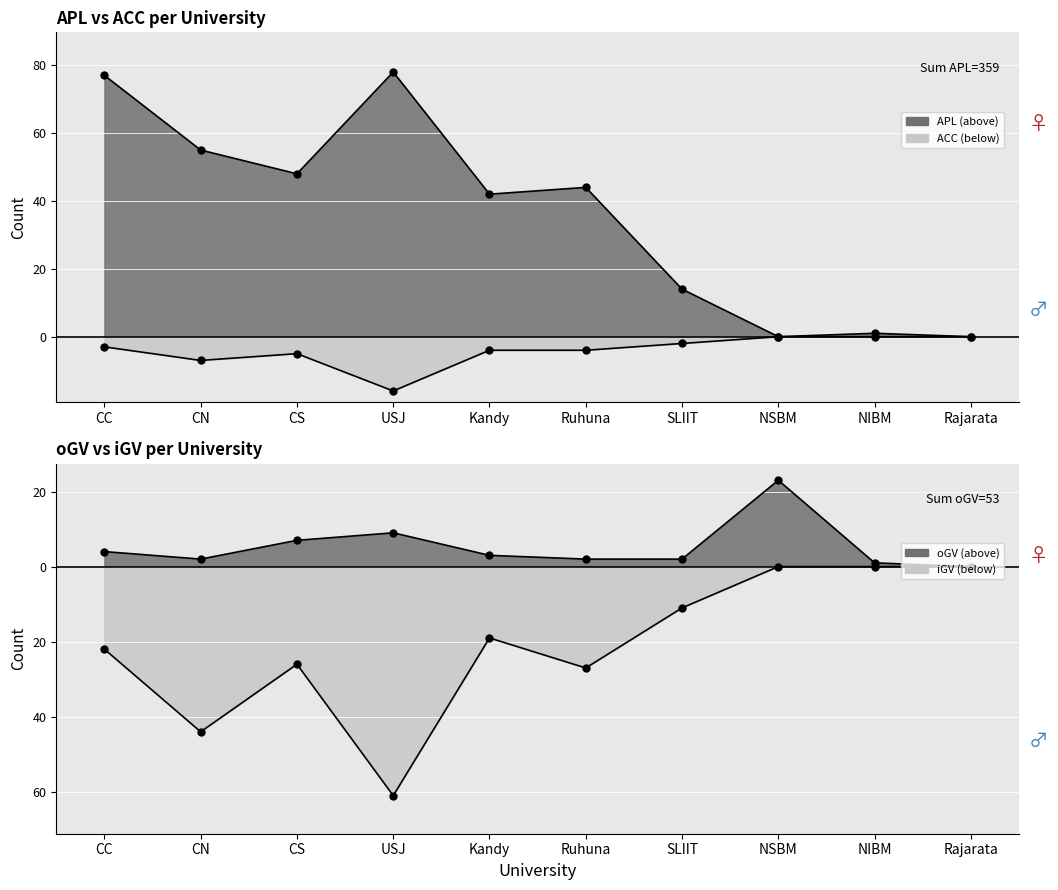

The value of APL at NSBM is 0. True or false?

True